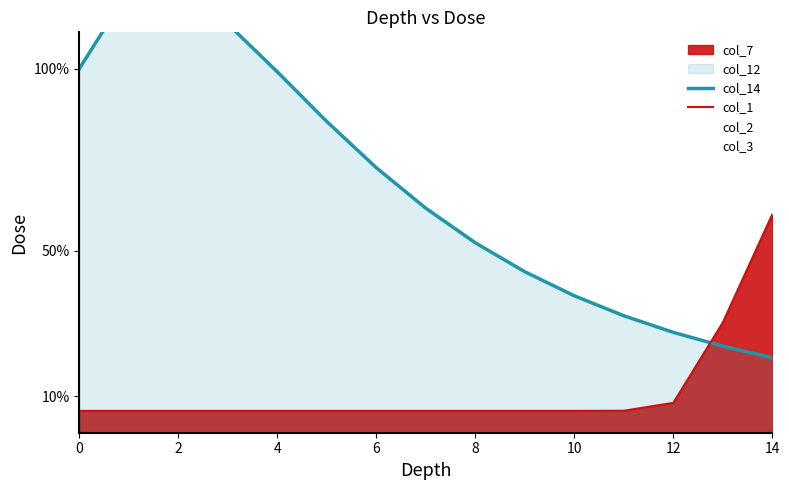

What is the greatest value displayed?

121.8